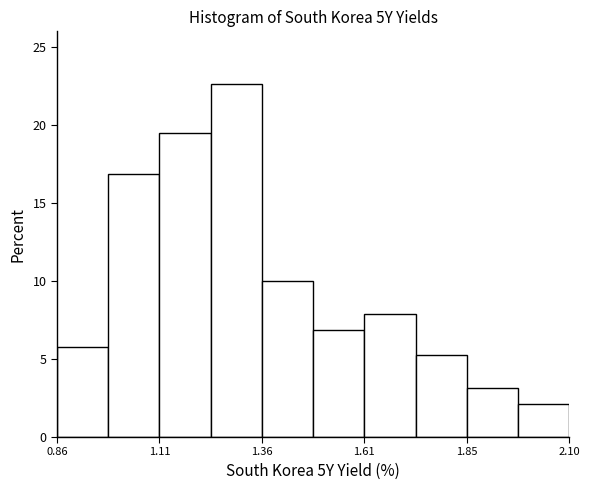

Read against the x-axis, roughly where is the centre of the tallest bar?

1.30